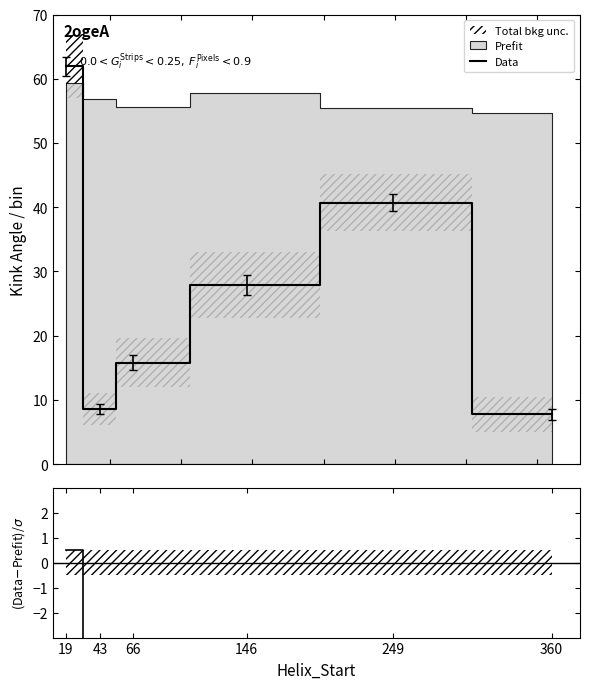

In Data, how many points are lower than both neighbors (excluding endpoints)?

1